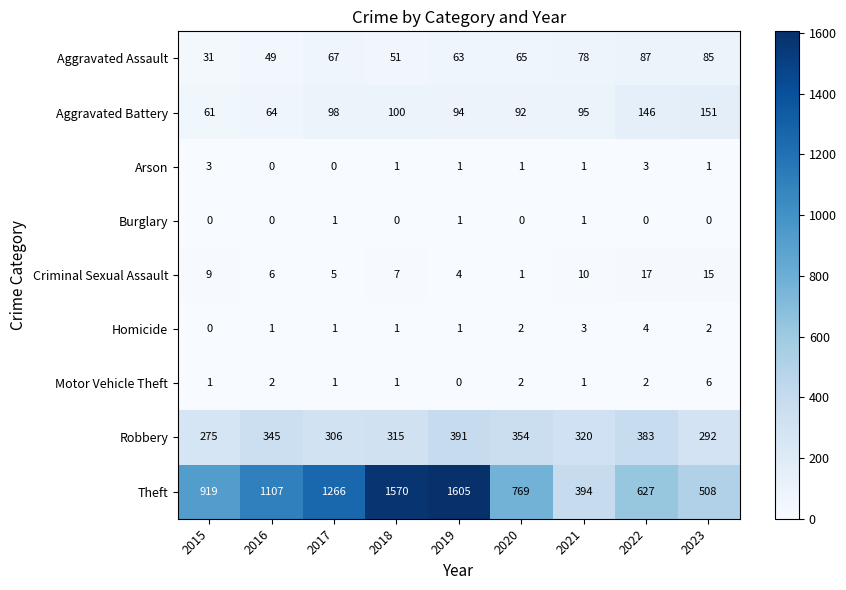

Rank the series at 2022 from lowest to highest value.

Burglary, Motor Vehicle Theft, Arson, Homicide, Criminal Sexual Assault, Aggravated Assault, Aggravated Battery, Robbery, Theft